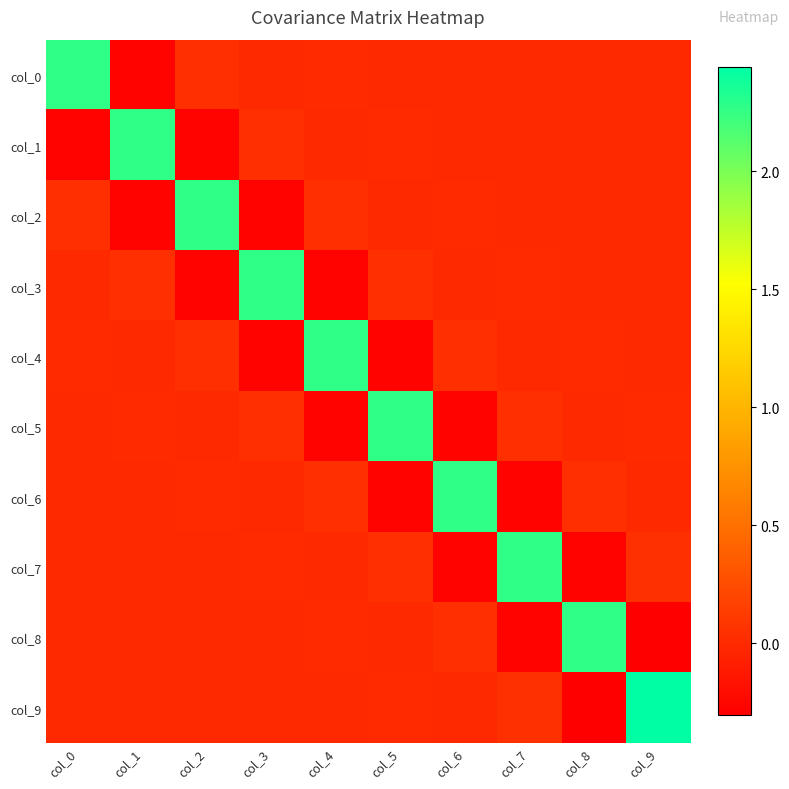

Which series has the largest total across all categories?

col_9